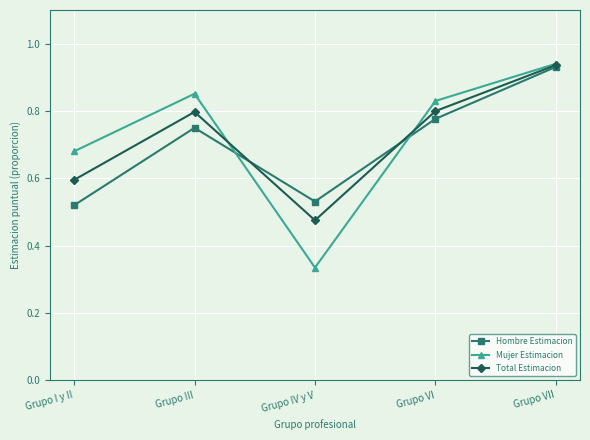

Which series changed the most between Grupo III and Grupo VII?

Hombre Estimacion